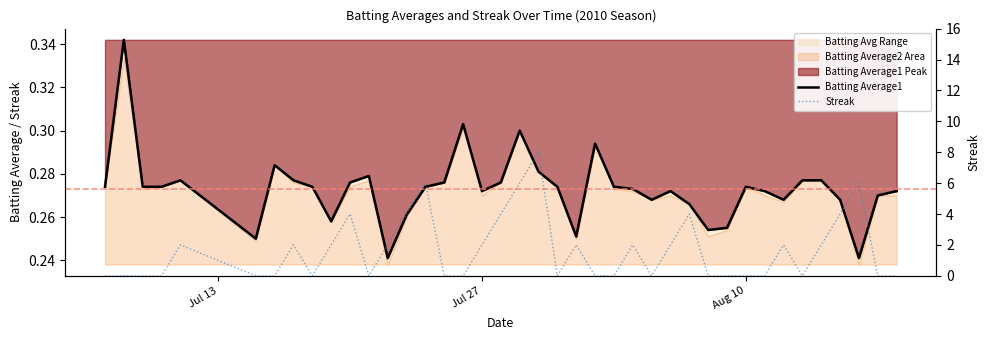

The Streak series shows 5.5 at Aug 10. True or false?

False